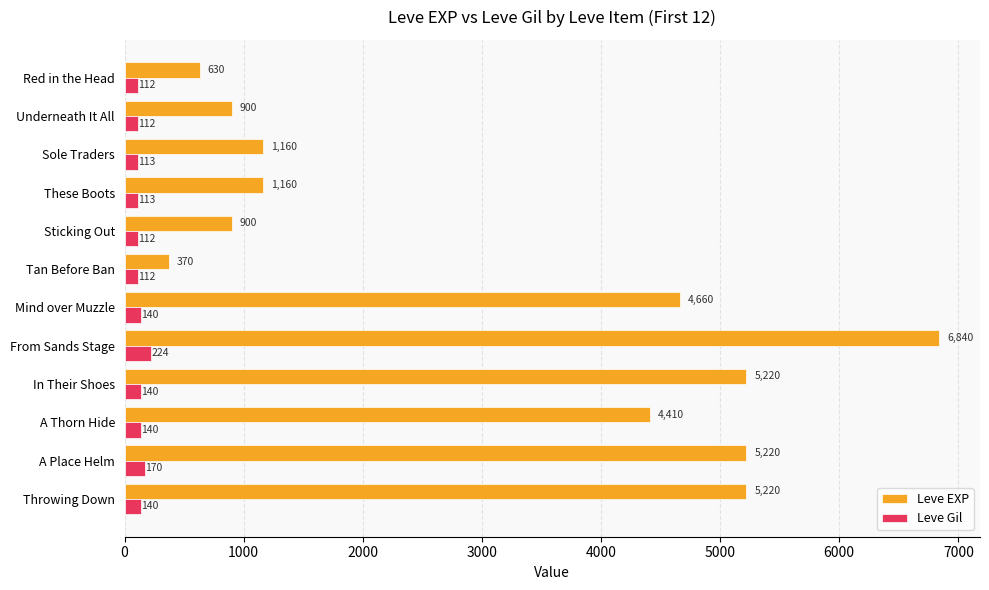

What is the difference between the highest and lowest values at Sticking Out?

788